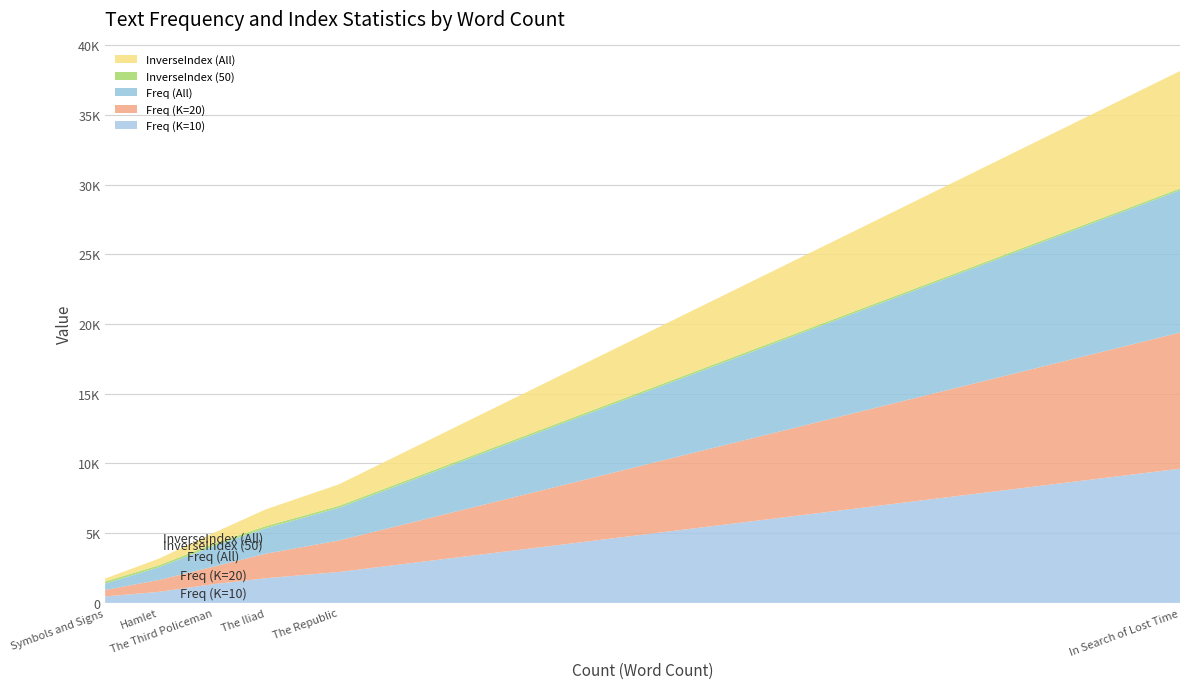

Reading left to right, extract all data points from this chart.

Freq (K=10): 462.9	792.0	1339.7	1770.1	2219.9	9626.5
Freq (K=20): 463.6	850.4	1254.8	1759.6	2260.2	9765.3
Freq (All): 457.4	909.1	1469.4	1824.2	2342.2	10204.6
InverseIndex (50): 154.8	146.5	164.8	154.4	146.9	133.6
InverseIndex (All): 208.3	472.6	777.0	1201.3	1540.8	8420.9